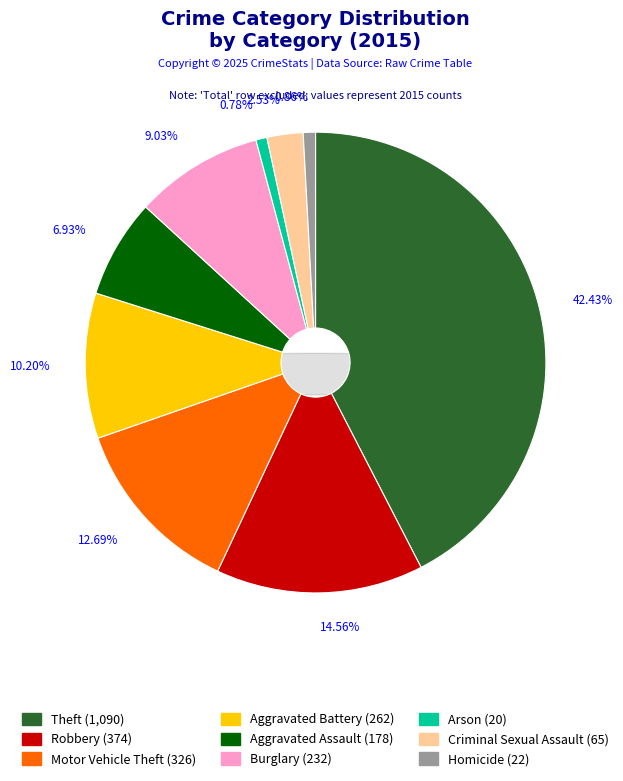

To the nearest percent, what percentage of the pie is Aggravated Assault?

7%